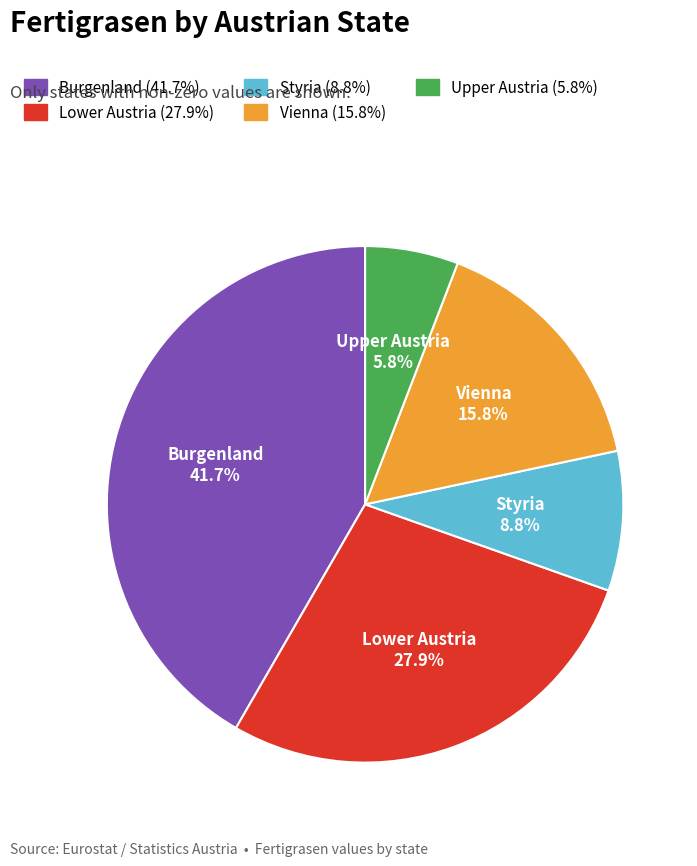

What portion of the pie excludes Lower Austria?

72.1%